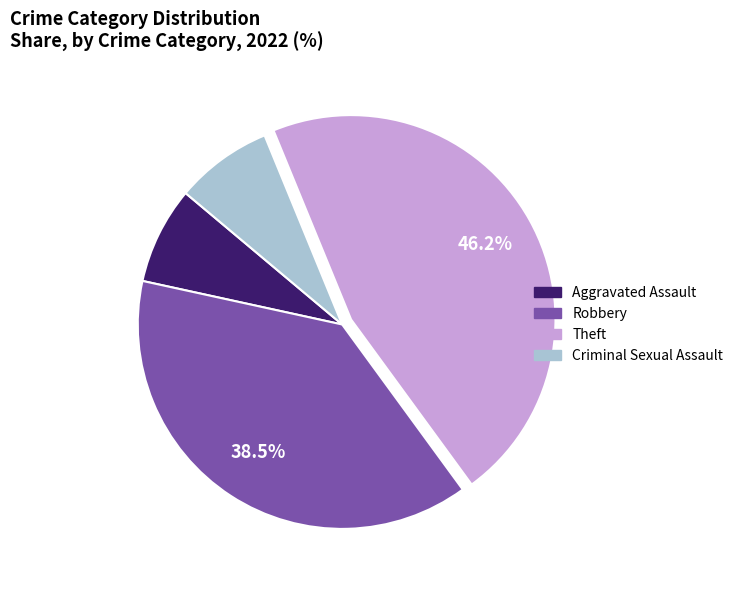

What is the ratio of the value at Aggravated Assault to the value at Robbery?

0.2